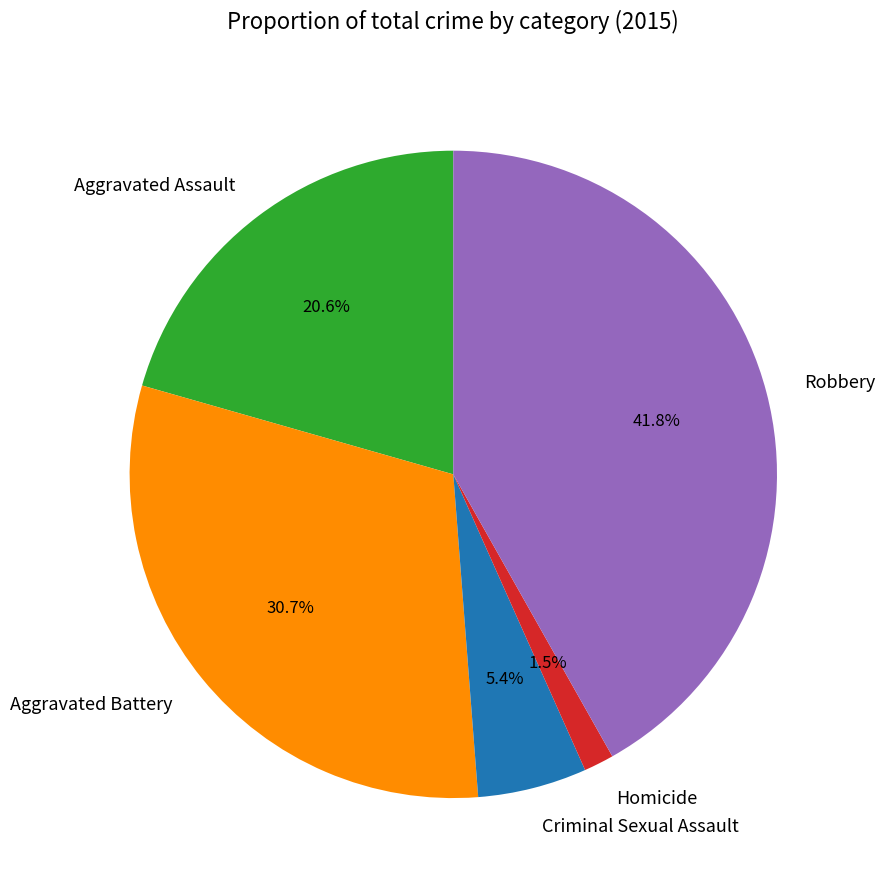

Between Robbery and Homicide, which is larger?

Robbery